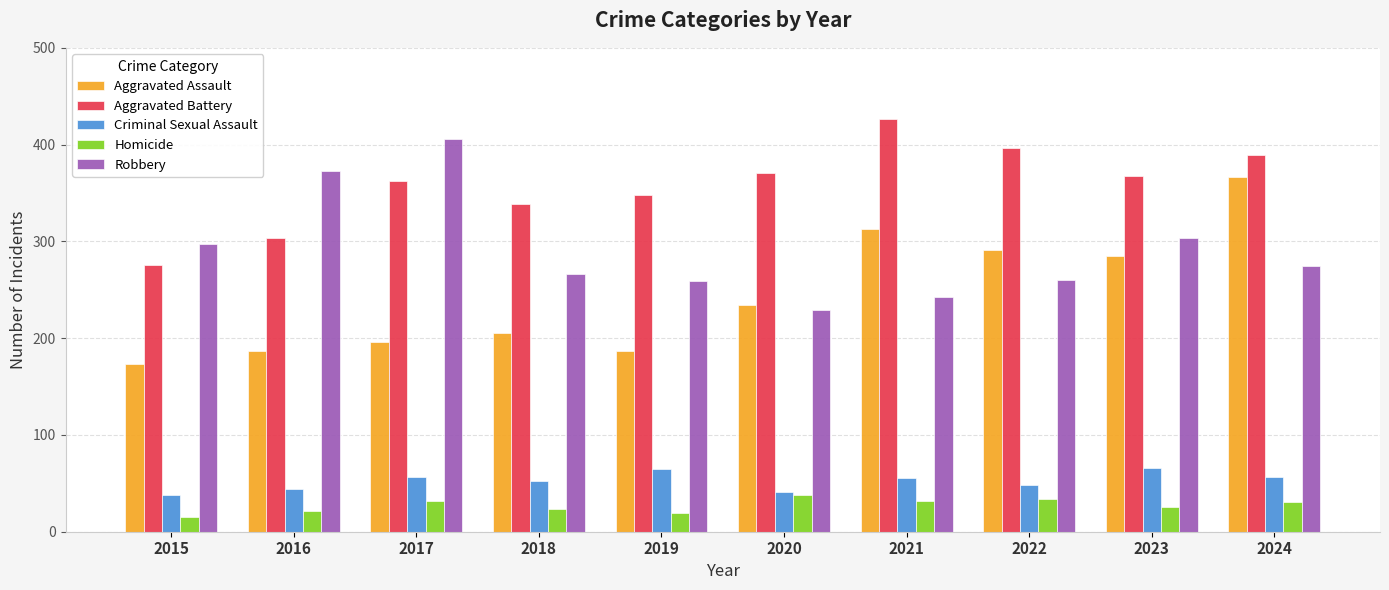

Is it true that Homicide equals 32 at 2017?

True